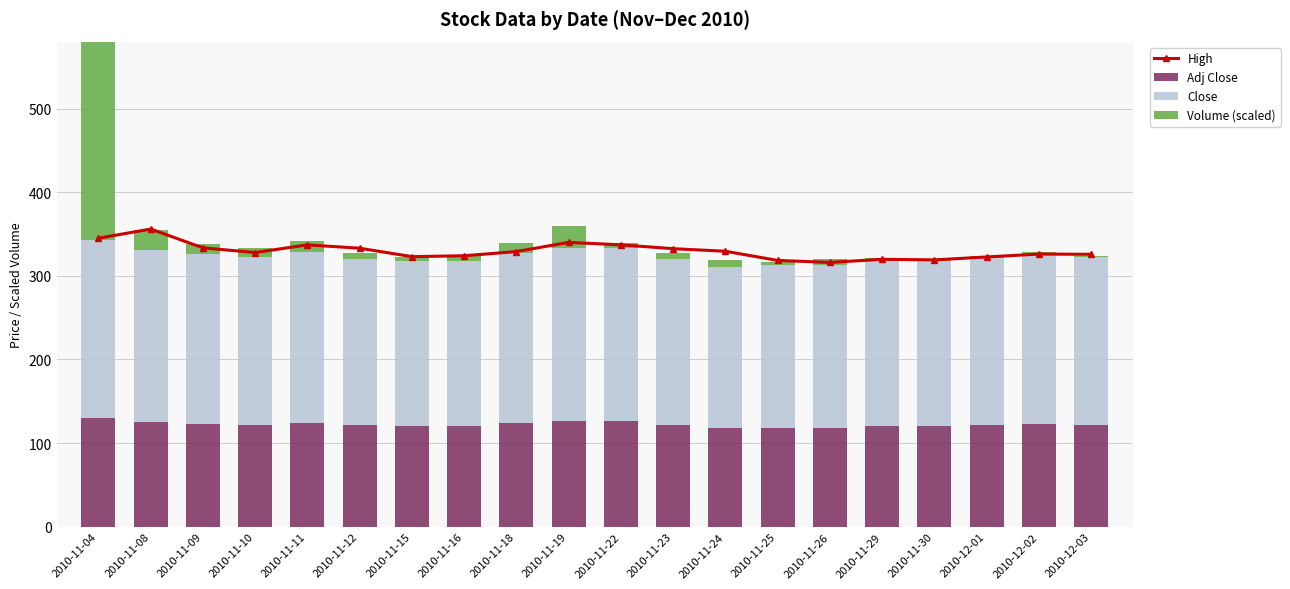

Is the value of Close at 2010-11-15 greater than the value of Volume (scaled) at 2010-11-26?

Yes